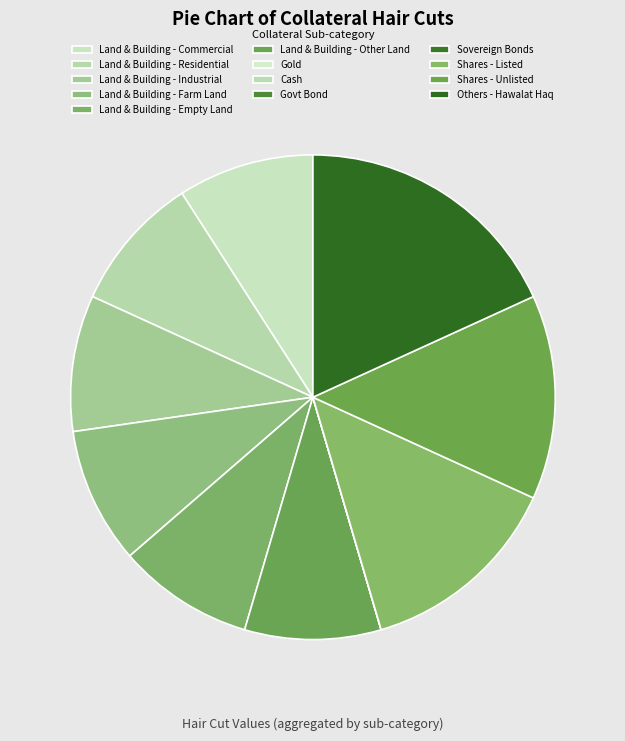

Does any single category account for the majority?

No